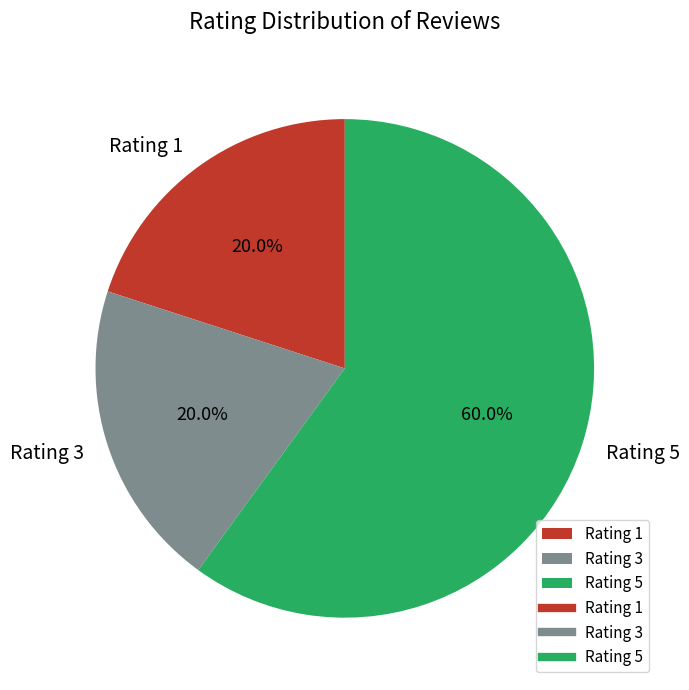

To the nearest percent, what percentage of the pie is Rating 5?

60%